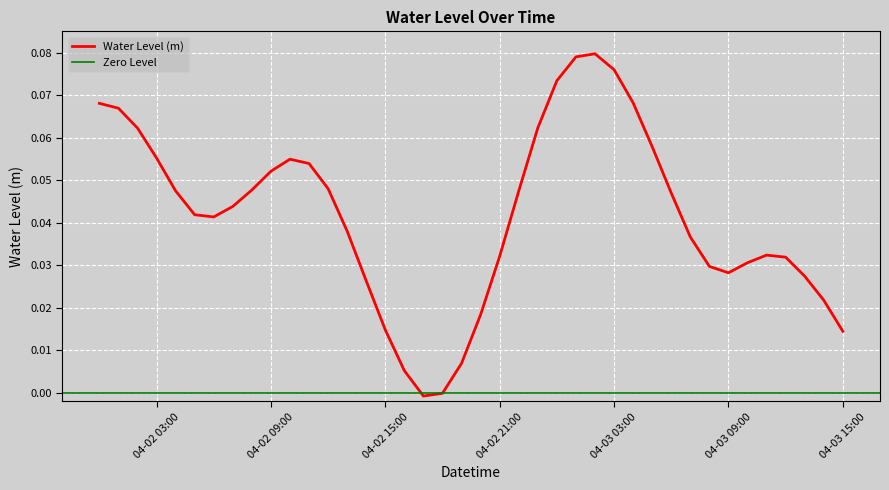

Is it true that the value at 2024-04-02 18:00:00 is -0.0?

True